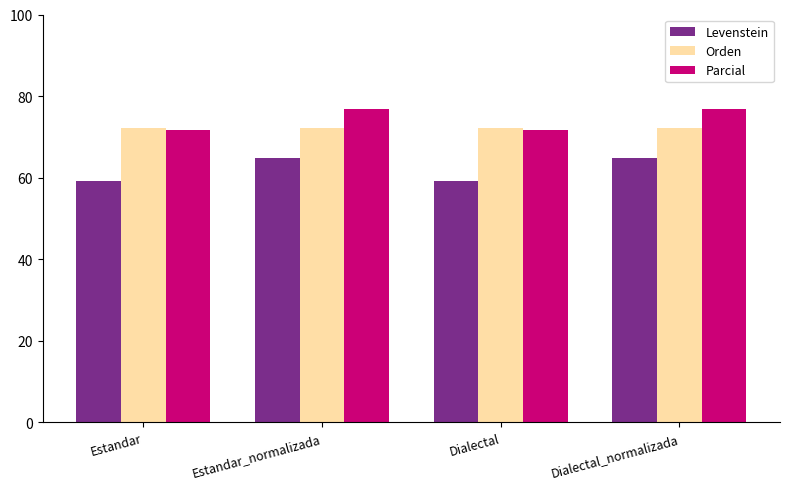

The value of Levenstein at Estandar_normalizada is 64.9. True or false?

True